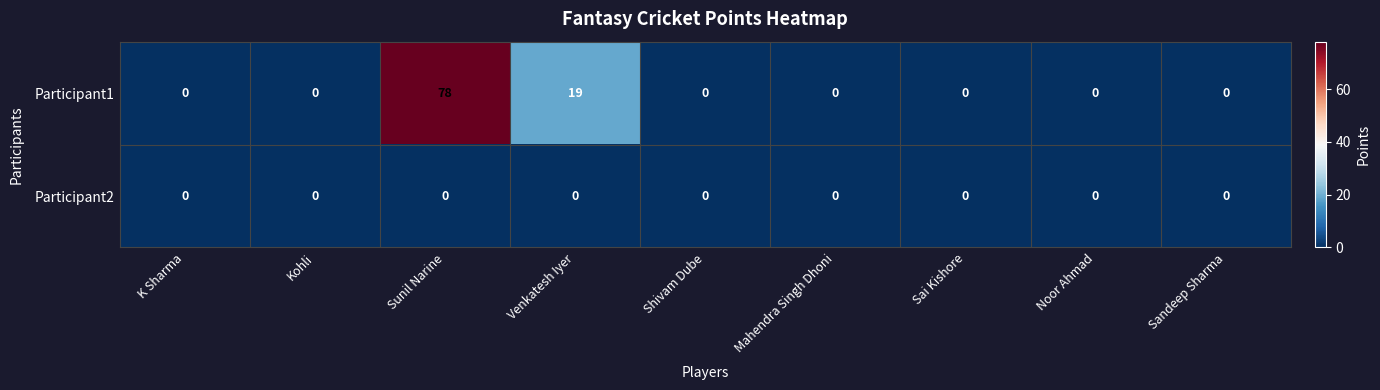

Count the number of data series in this chart.

2